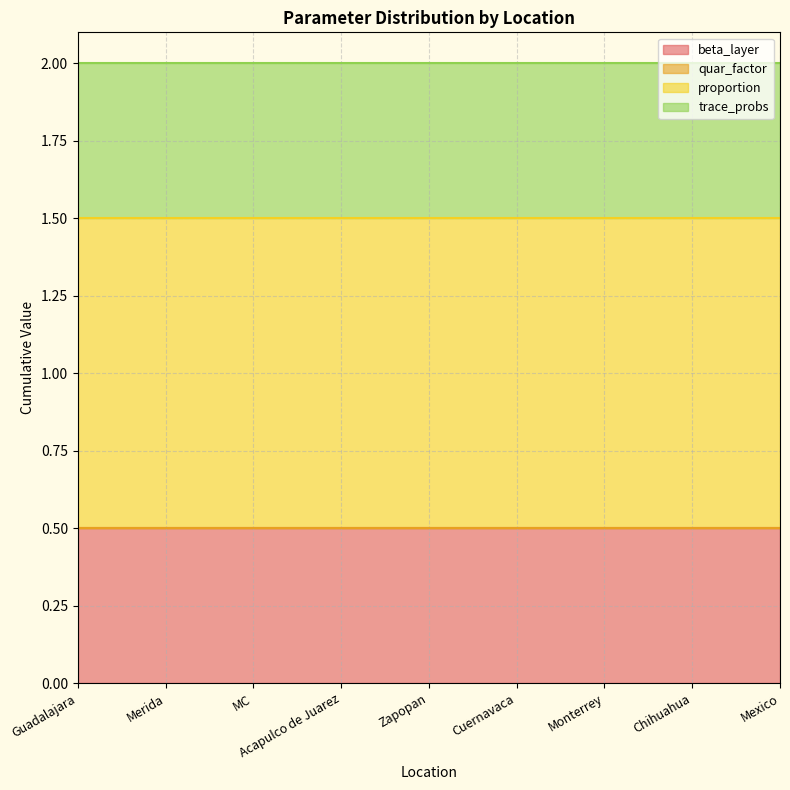

Which category has the lowest value in the proportion series?

Guadalajara